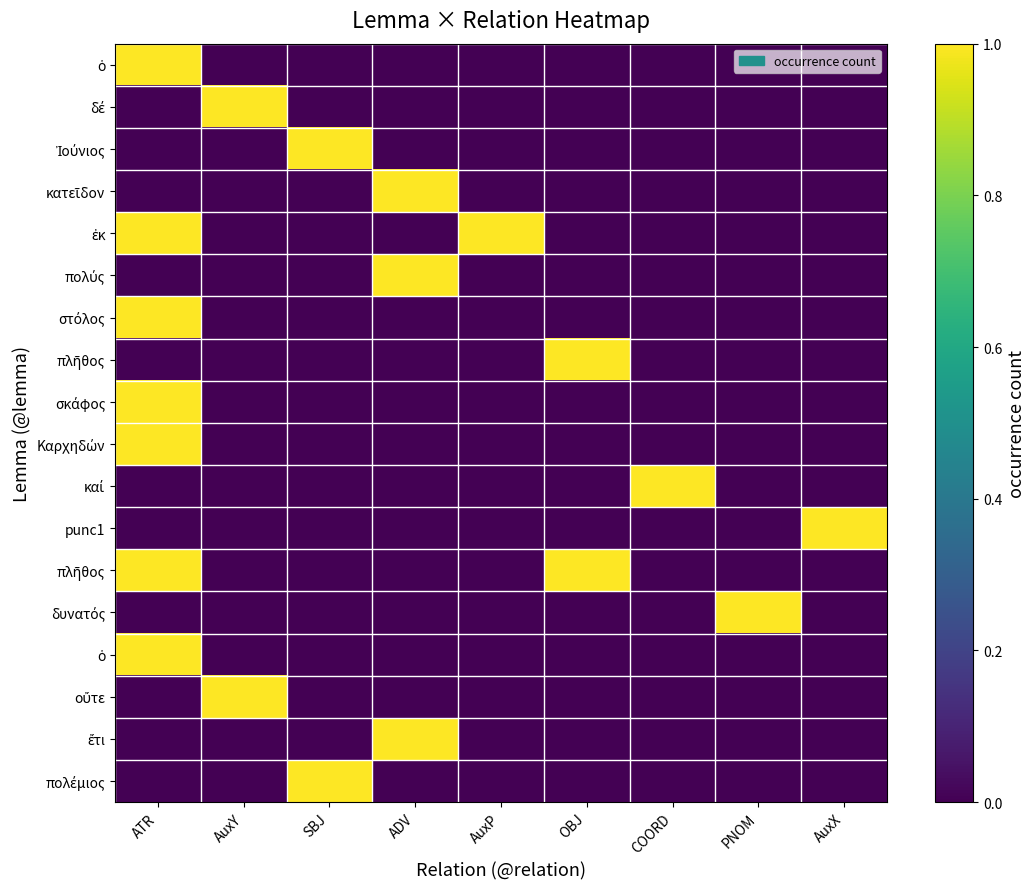

At which category is the sum across all series the highest?

ATR